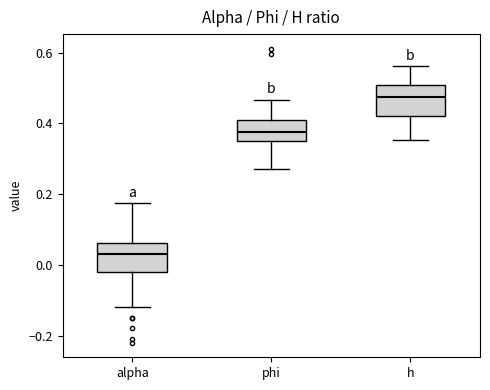

Which box's median line is the highest?

h